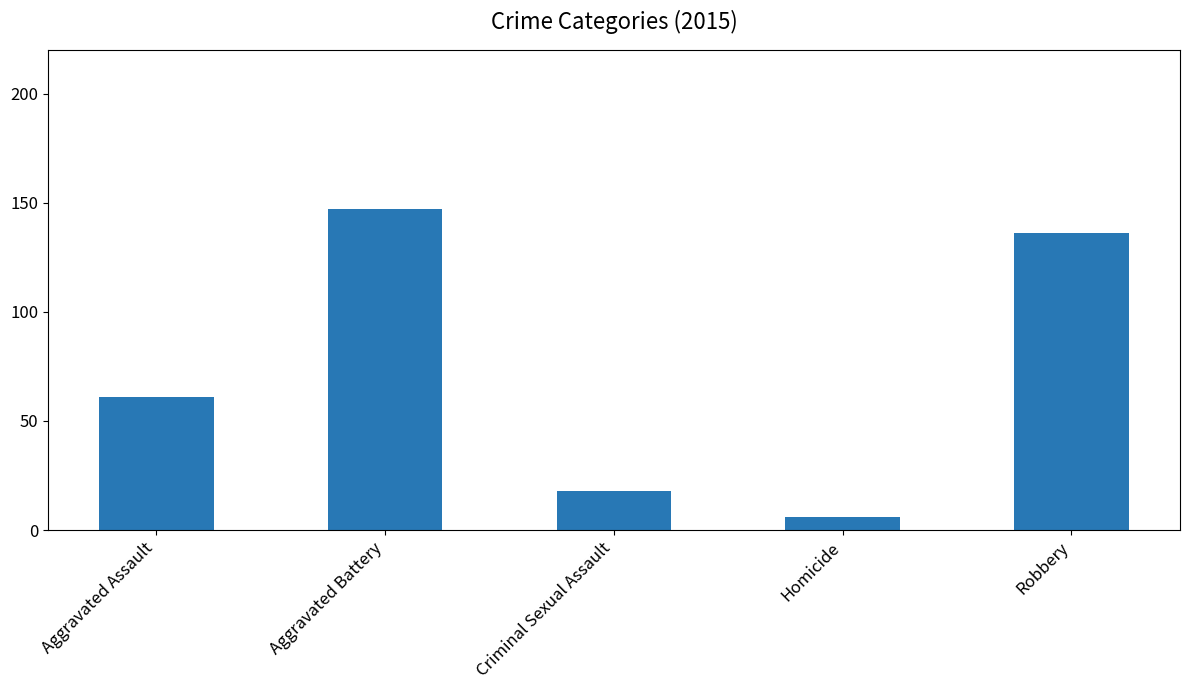

List the labels in order of value, largest first.

Aggravated Battery, Robbery, Aggravated Assault, Criminal Sexual Assault, Homicide